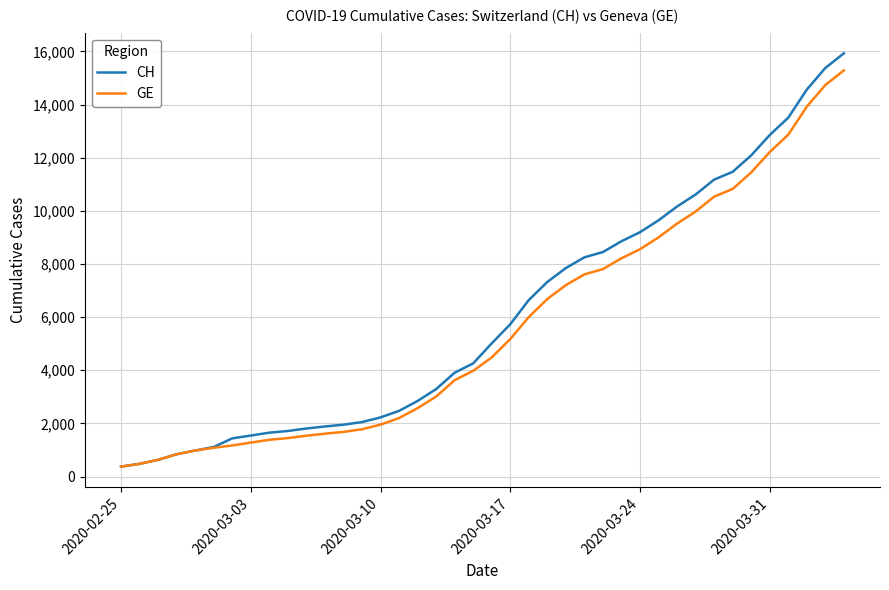

Which series has the largest range (max minus min)?

CH